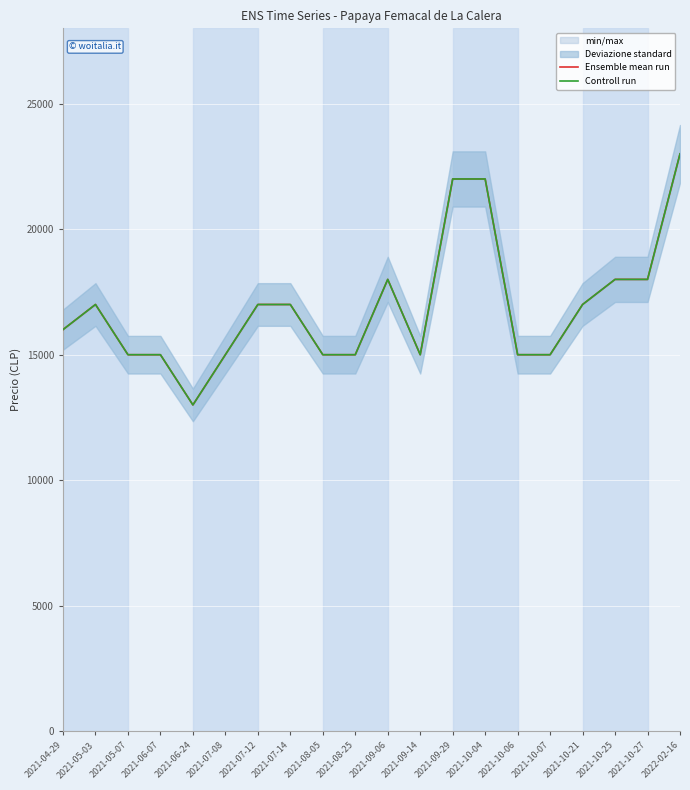

Rank the series at 2021-04-29 from lowest to highest value.

Ensemble mean run, Controll run